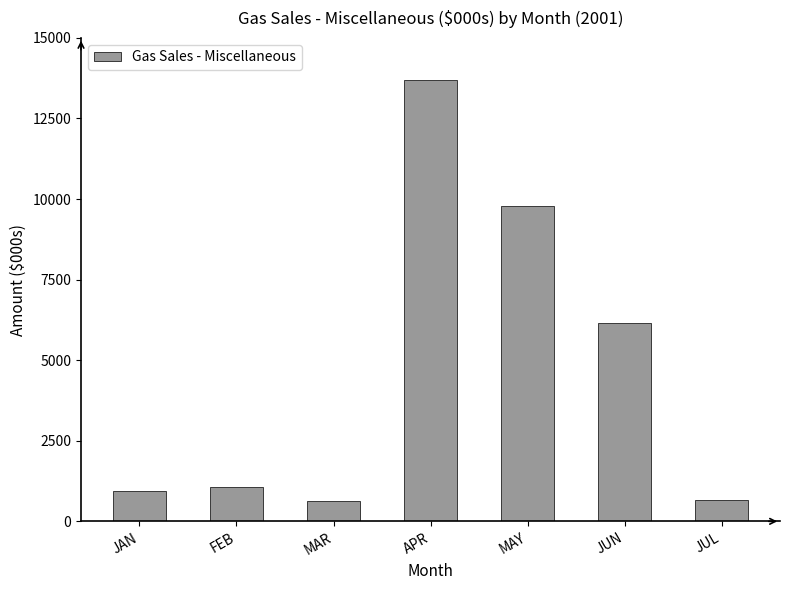

What is the average value?

4707